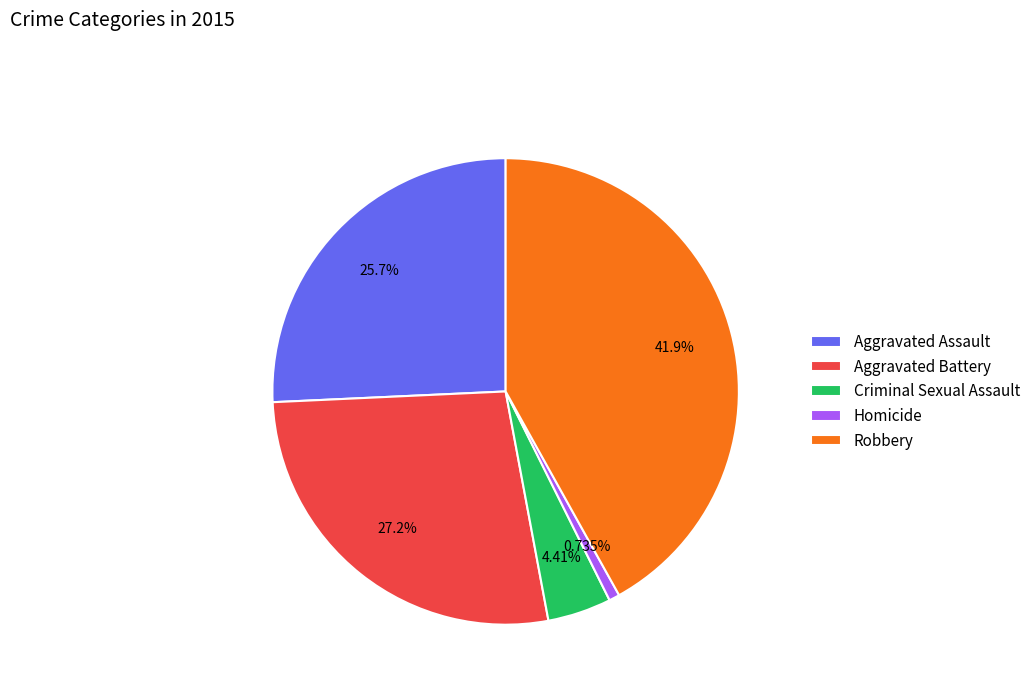

Does Robbery represent more than half of the total?

No